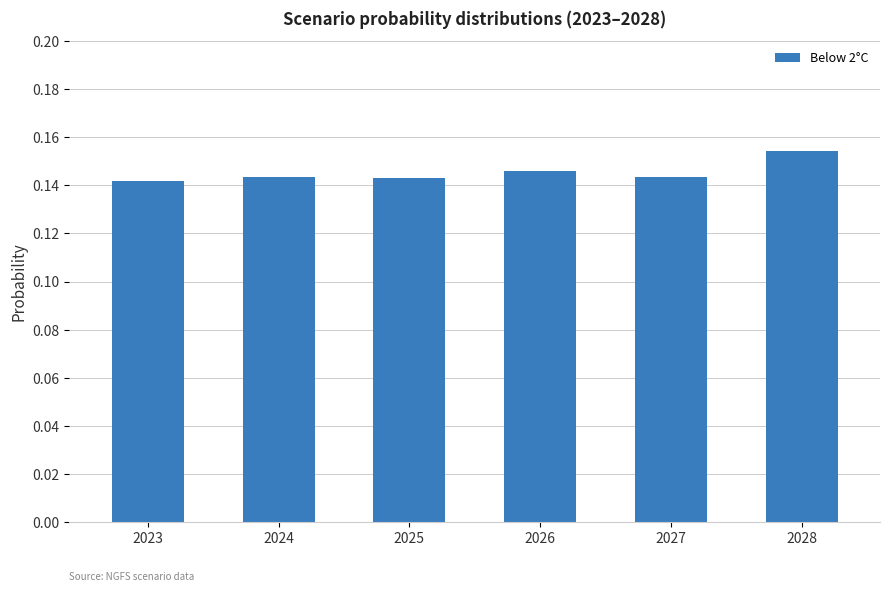

How many data points does each series have?

6